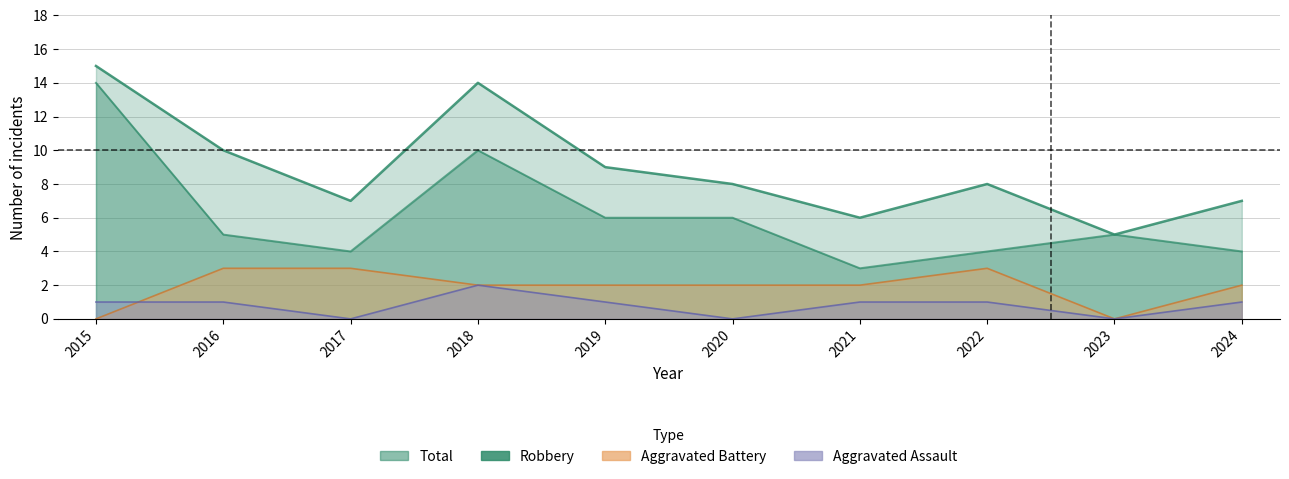

Where is Aggravated Battery nearest to the value 1?

2015